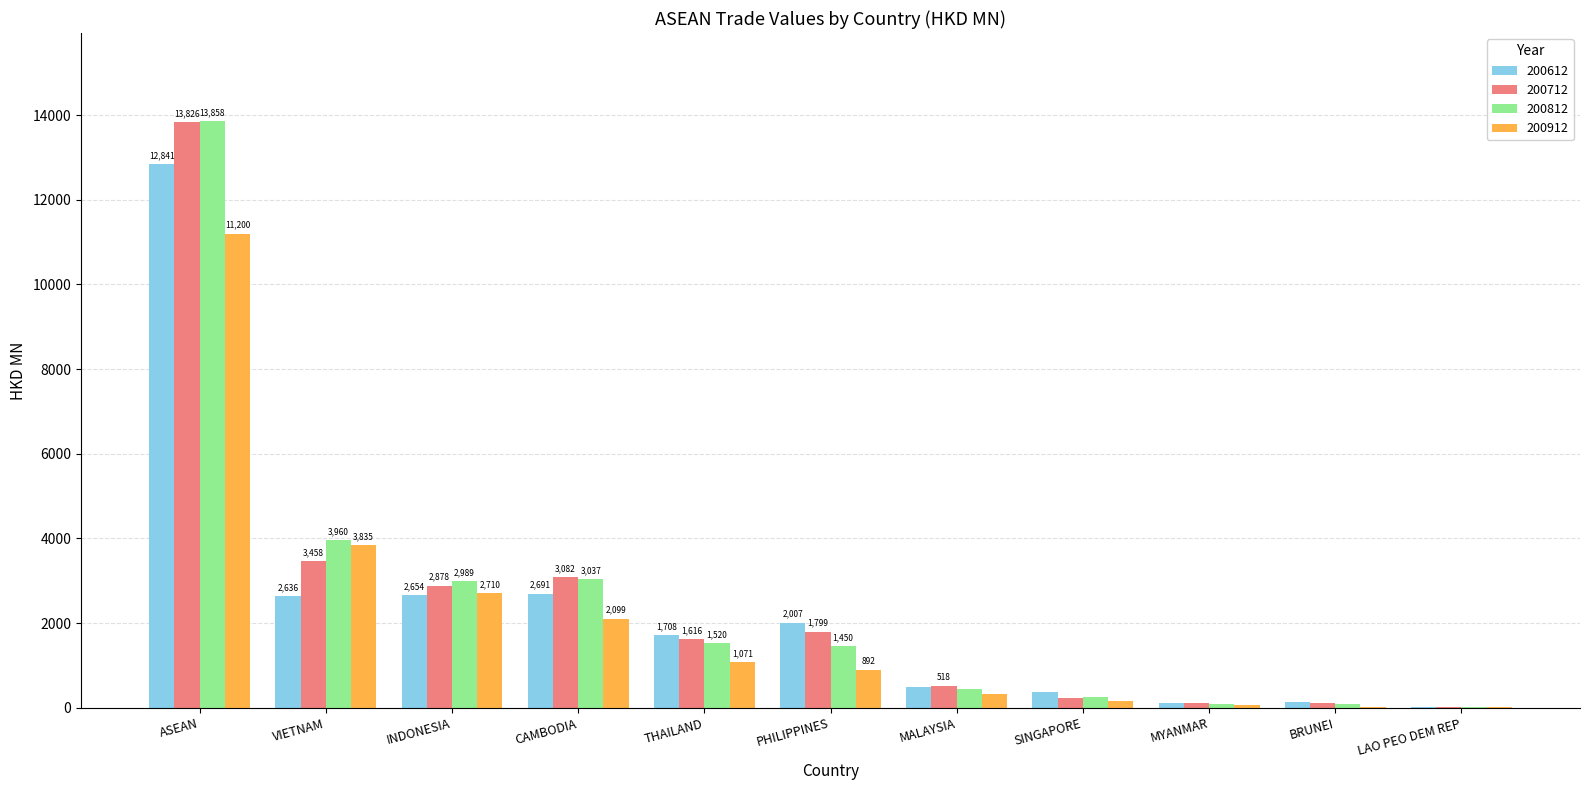

How many data points does each series have?

11